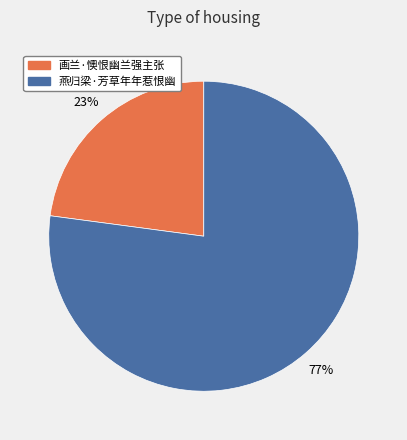

What is the ratio of the value at 画兰·懊恨幽兰强主张 to the value at 燕归梁·芳草年年惹恨幽?

0.3